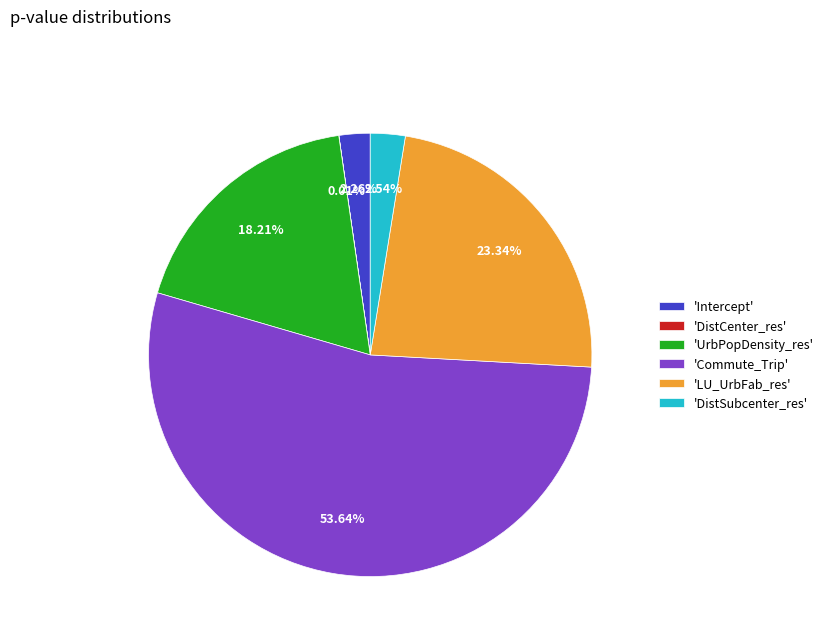

Which slice is the largest?

'Commute_Trip'